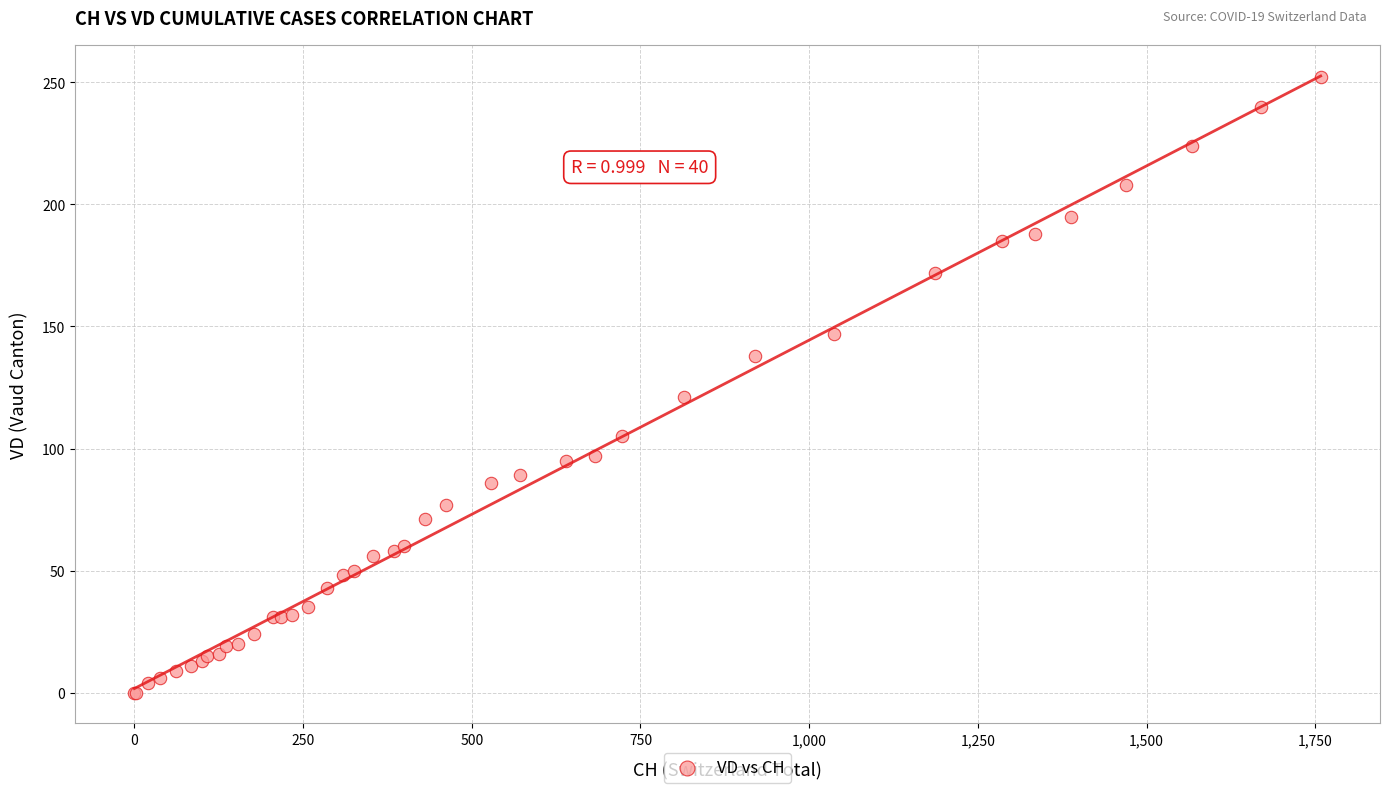

What Y value in the scatter plot is closest to 126?

121